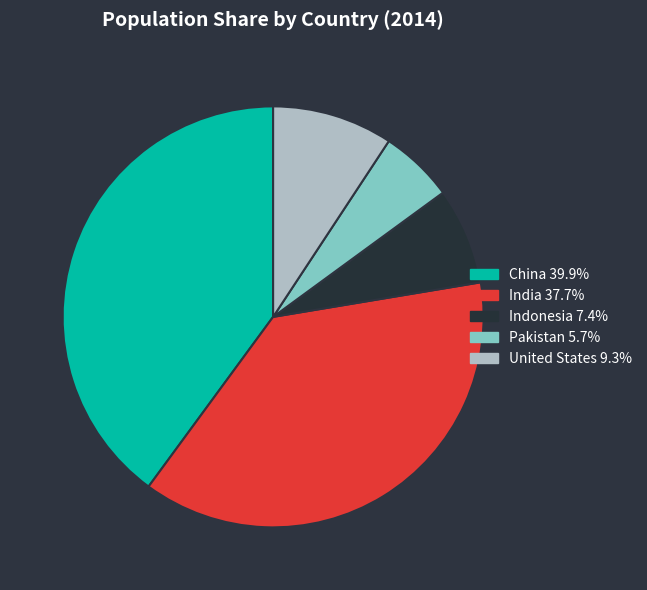

How many slices are in this pie chart?

5